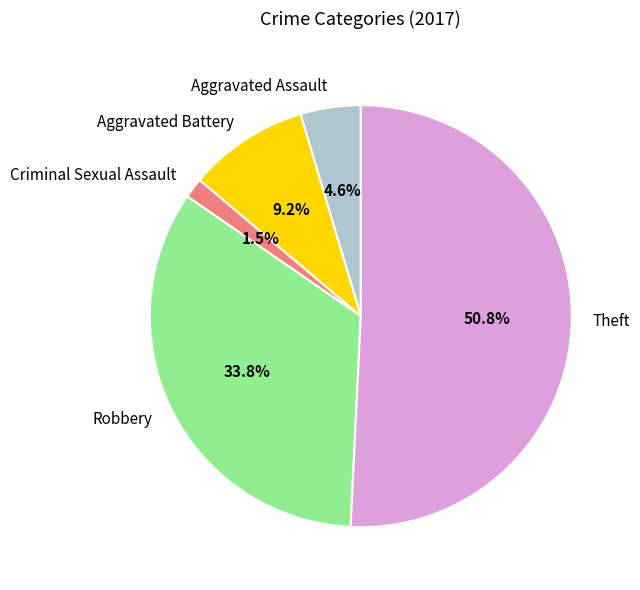

Which slice represents more than half of the pie?

Theft